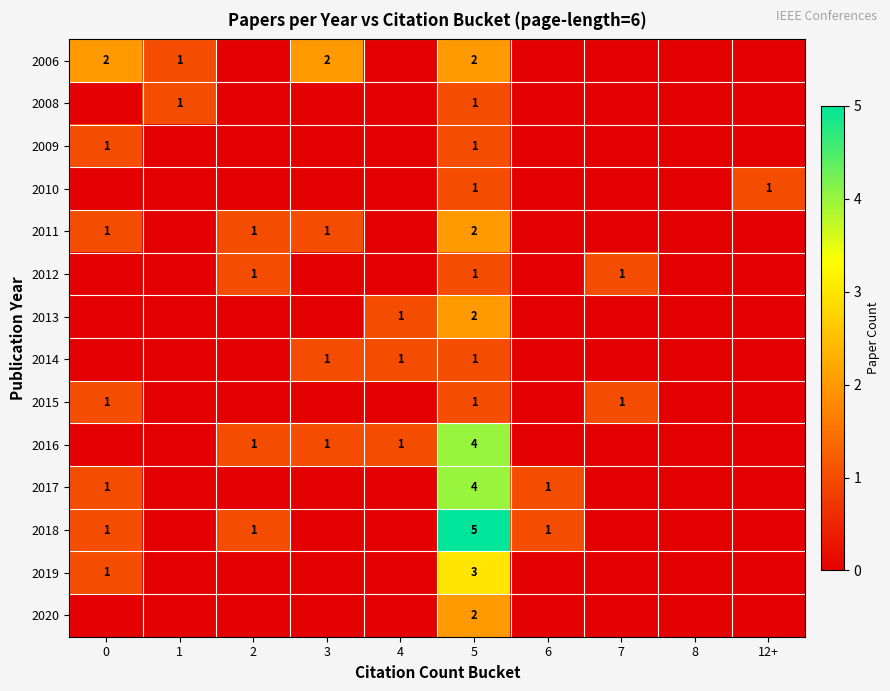

Which has a higher value, 8 or 2?

8